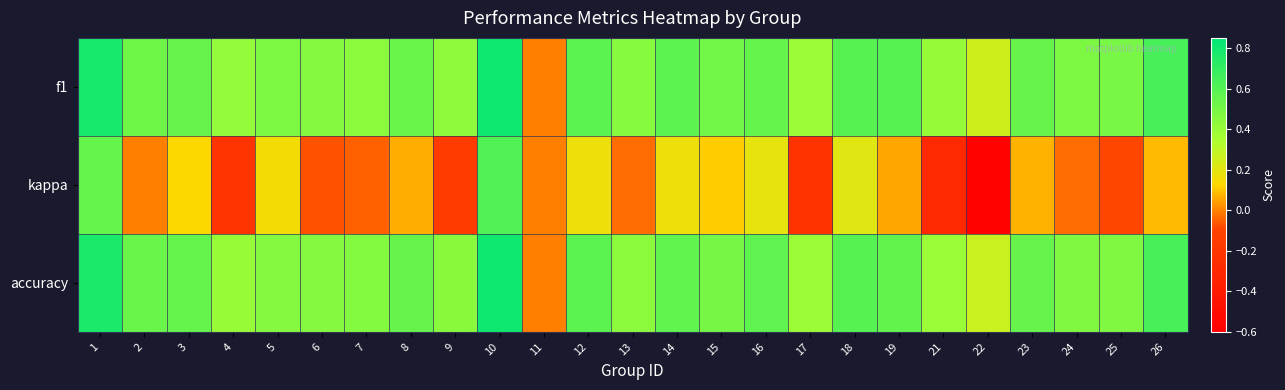

Which series has the largest total across all categories?

f1